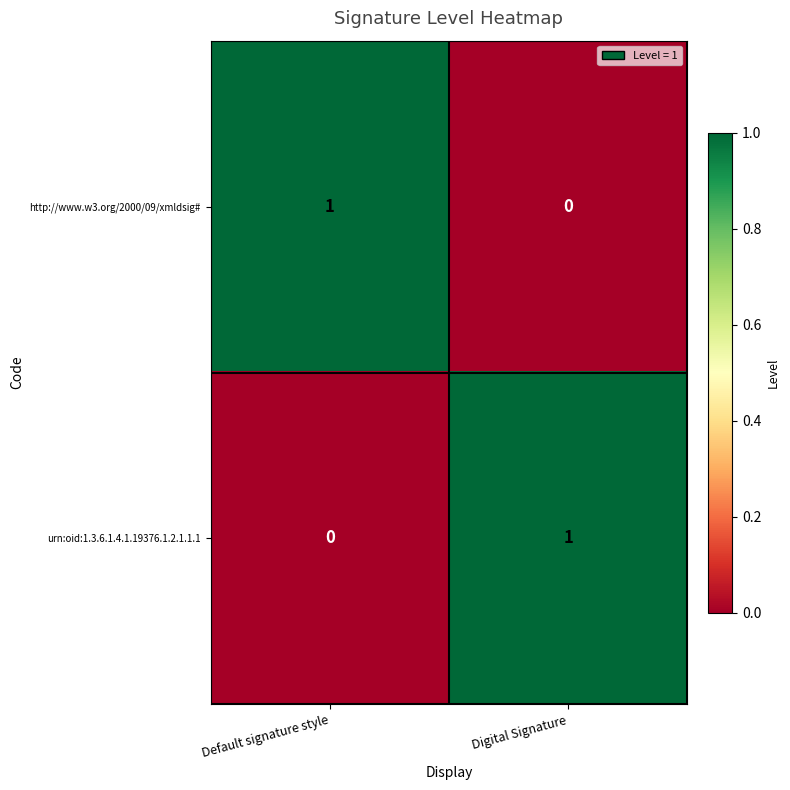

Rank the series at Default signature style from highest to lowest value.

http://www.w3.org/2000/09/xmldsig#, urn:oid:1.3.6.1.4.1.19376.1.2.1.1.1